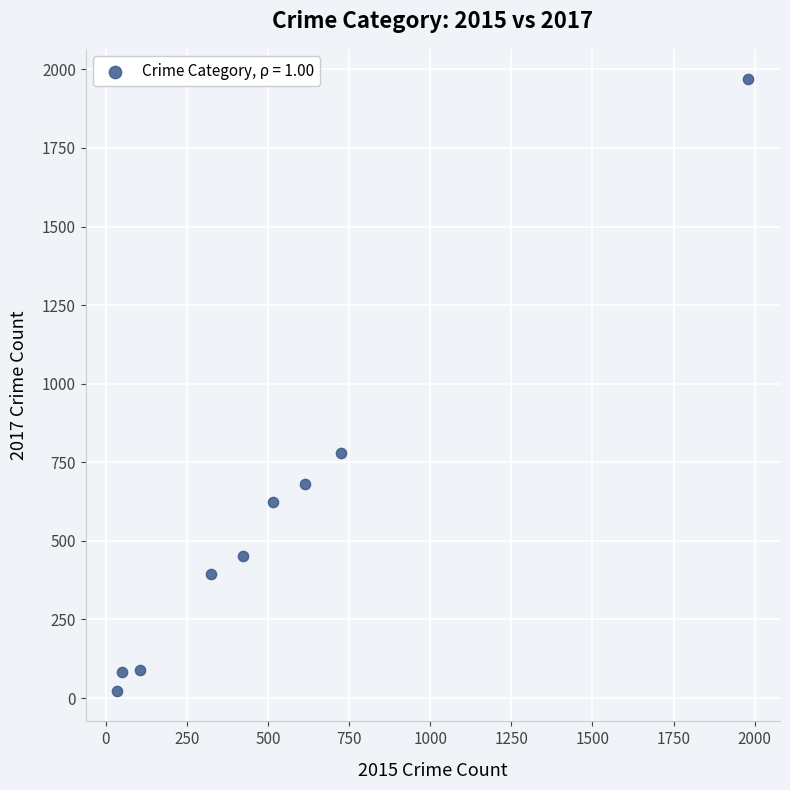

What Y value in the scatter plot is closest to 995?

780